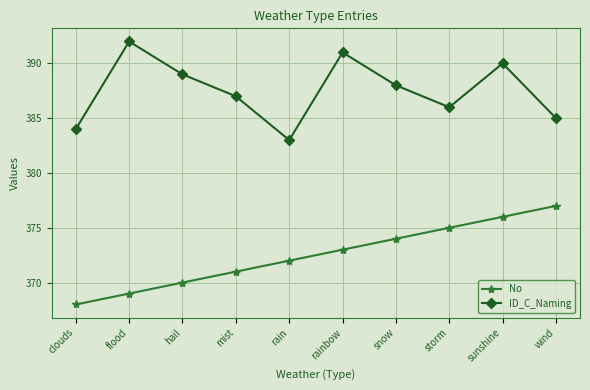

How many ID_C_Naming values are between 385 and 390?

6